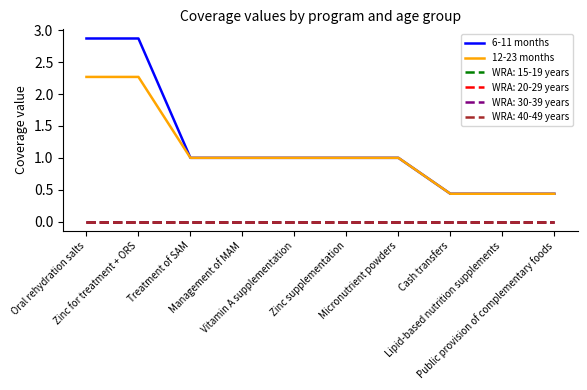

Where is 6-11 months nearest to the value 1?

Treatment of SAM